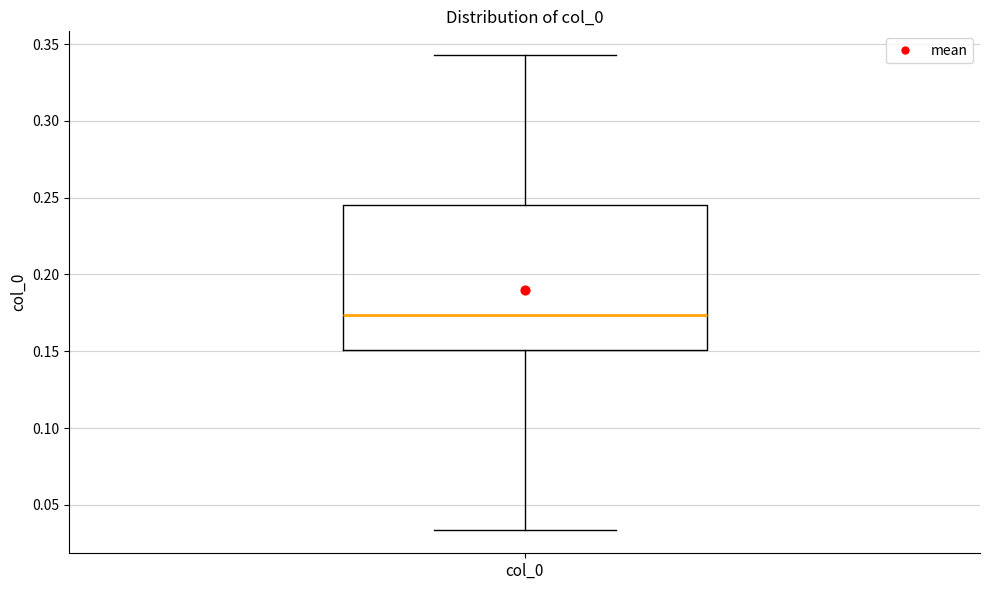

Read this box plot against the y-axis: the position of the median line, the range covered by the box, and the ends of both whiskers. The values are not printed on the chart, so give them approximately, as read against the axis.

median 0.175, box 0.150 to 0.245, whiskers 0.035 to 0.345